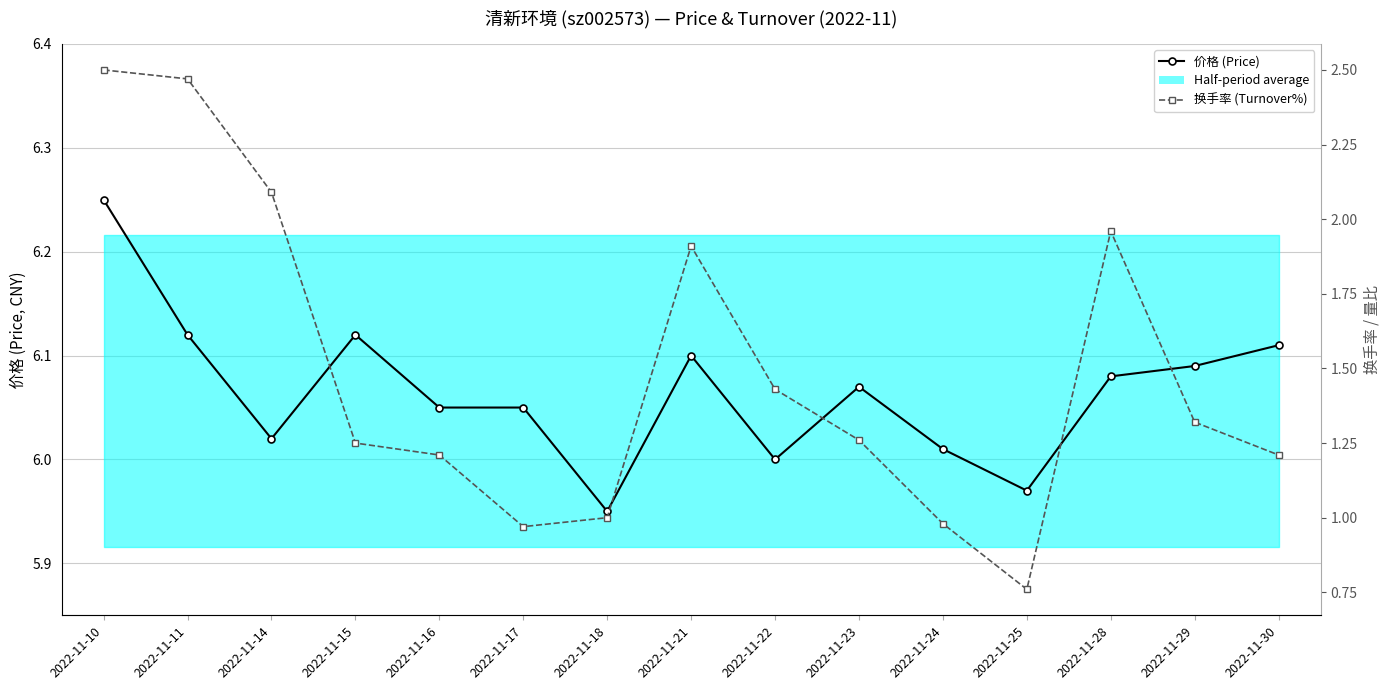

What is the average value of the 换手率 (Turnover%) series?

1.5